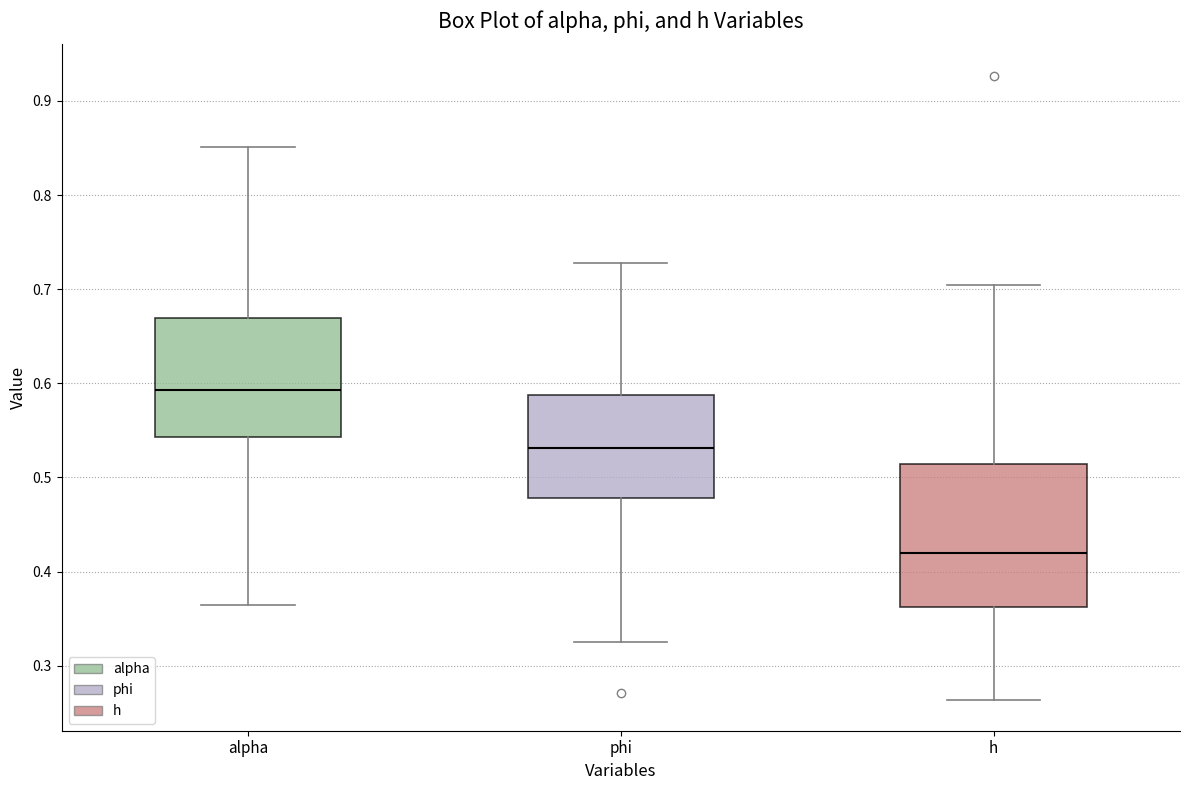

Which box has the highest median line?

alpha